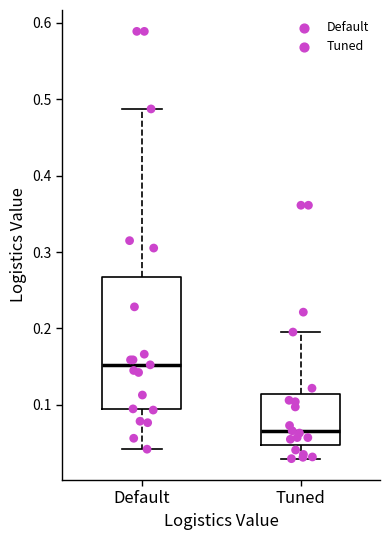

Which box is the tallest, from its lower edge to its upper edge?

Default